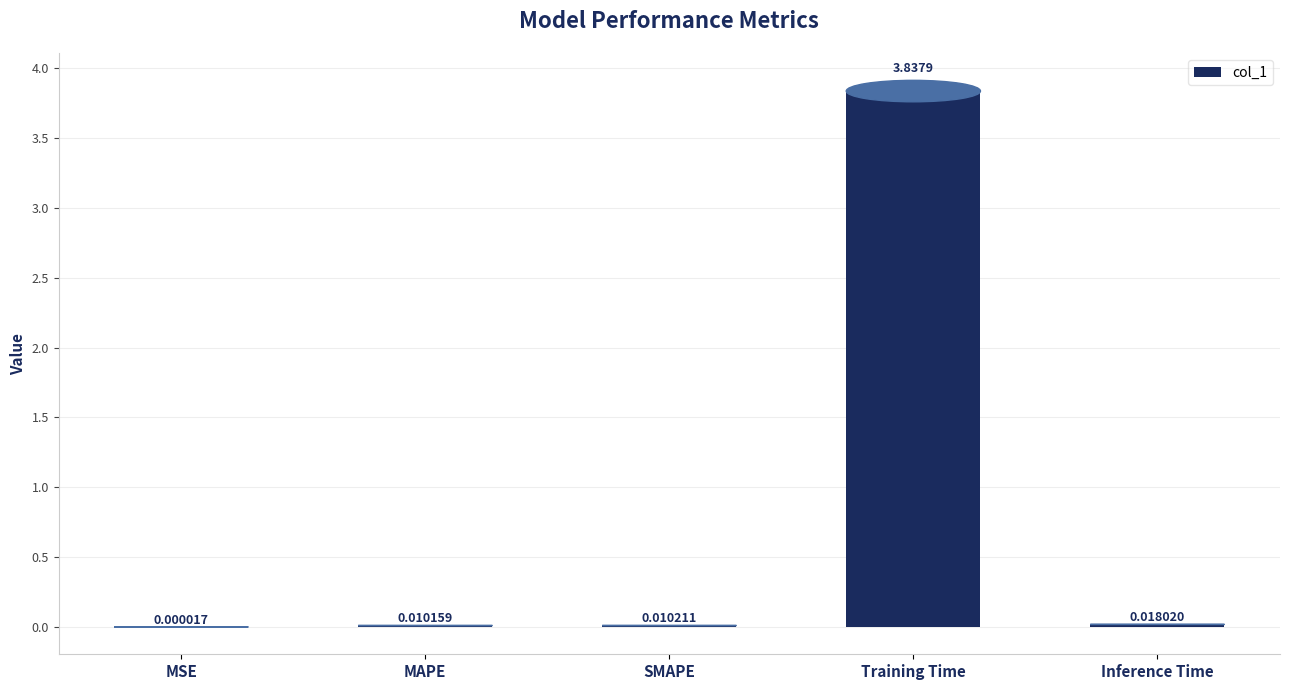

Which category has the highest value across all series?

Training Time